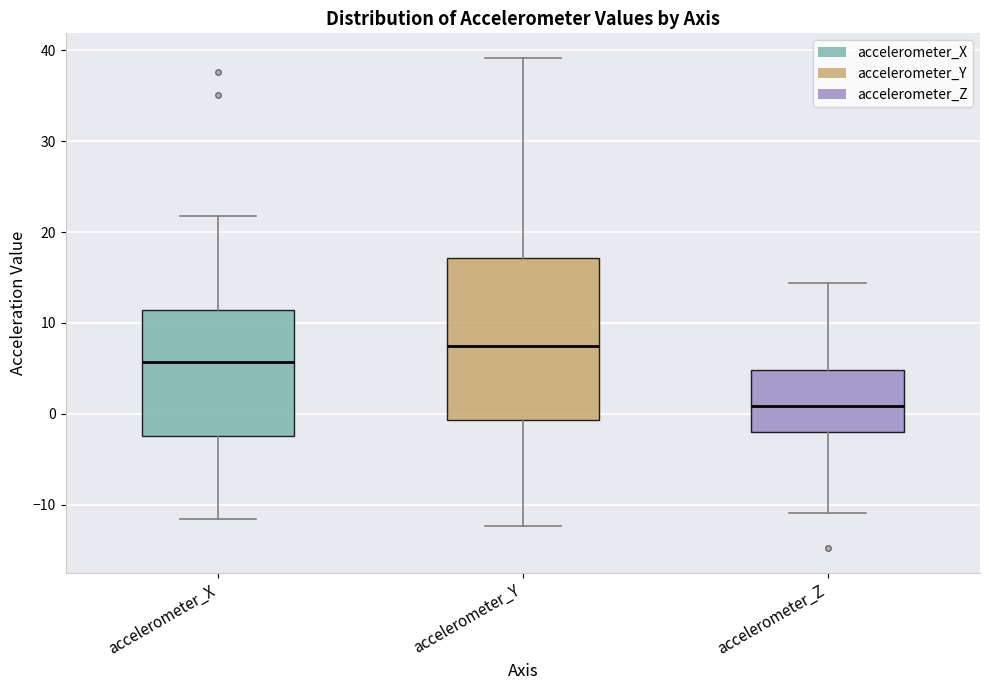

Which box's median line is the highest?

accelerometer_Y